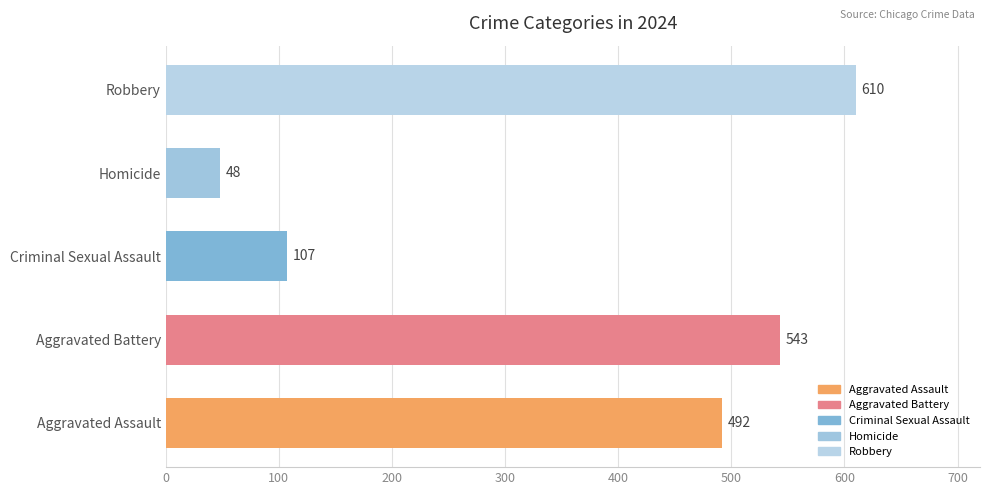

What is the ratio of the value at Robbery to the value at Aggravated Battery?

1.1